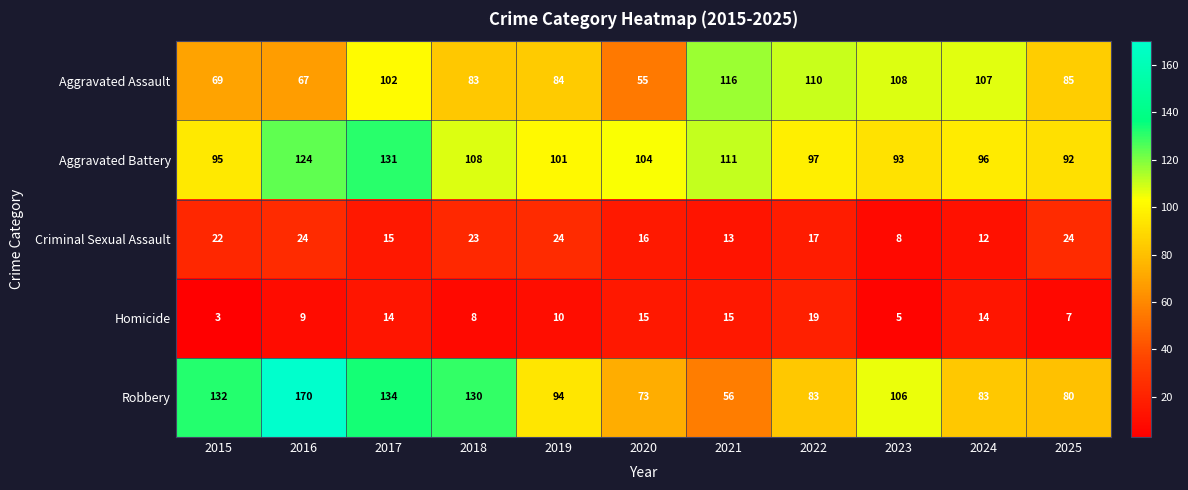

How many values in the Homicide series are below 10?

5